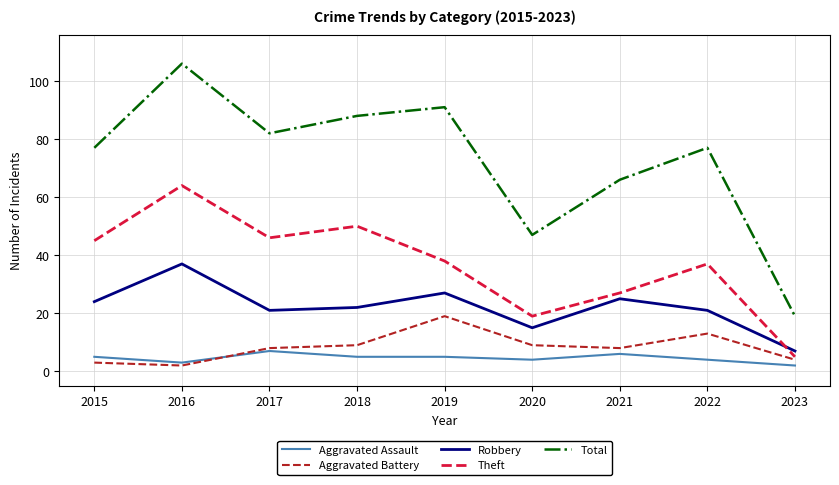

What is the minimum value shown in the chart?

2